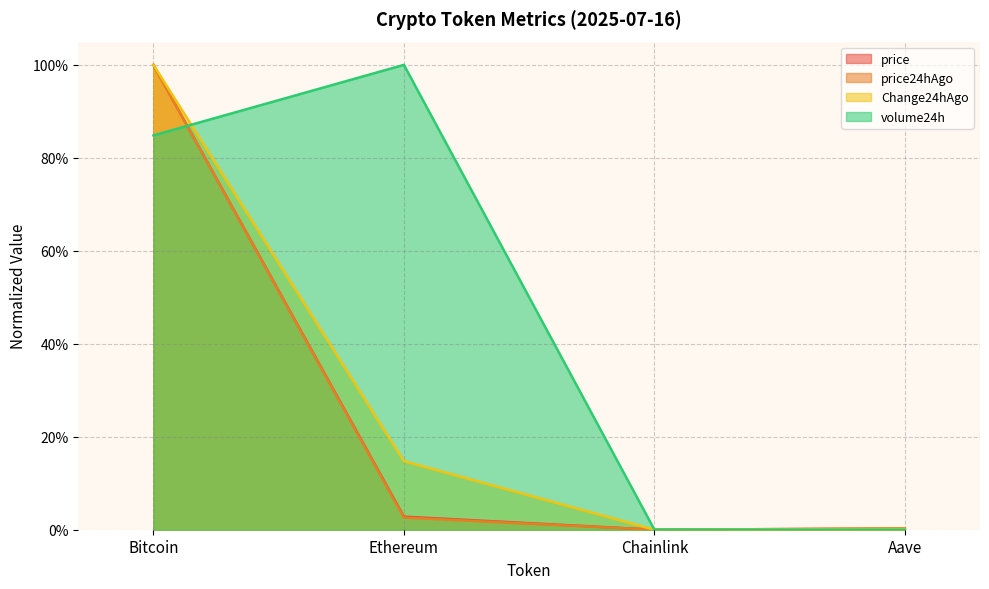

At how many categories does at least one series exceed 0?

4